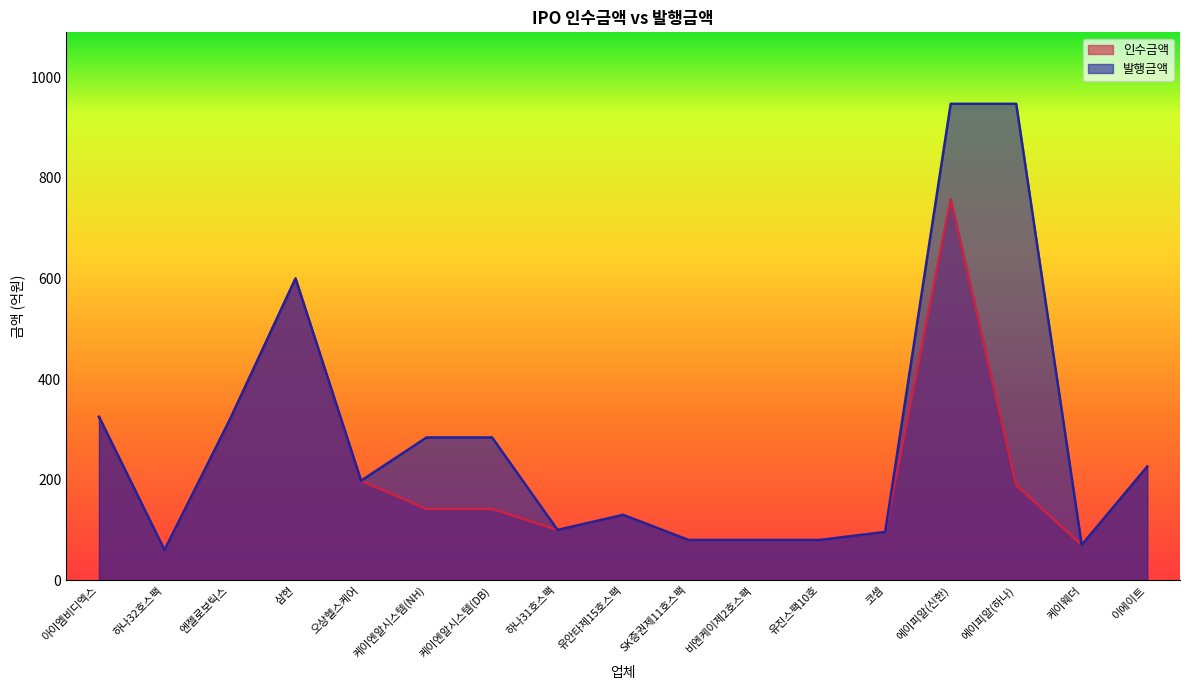

Which series has the widest spread of values?

발행금액